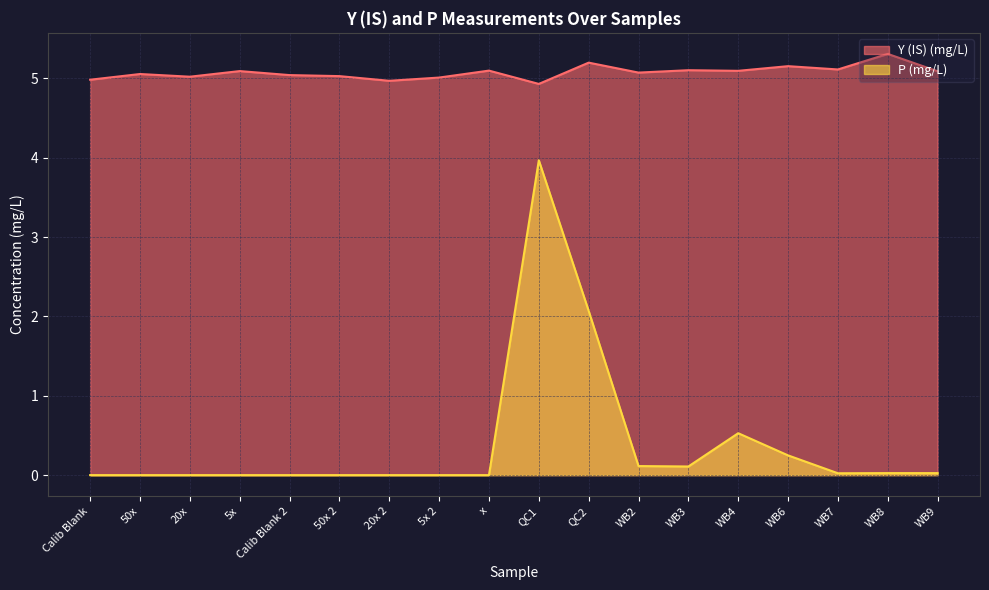

How many lines are shown in the chart?

2